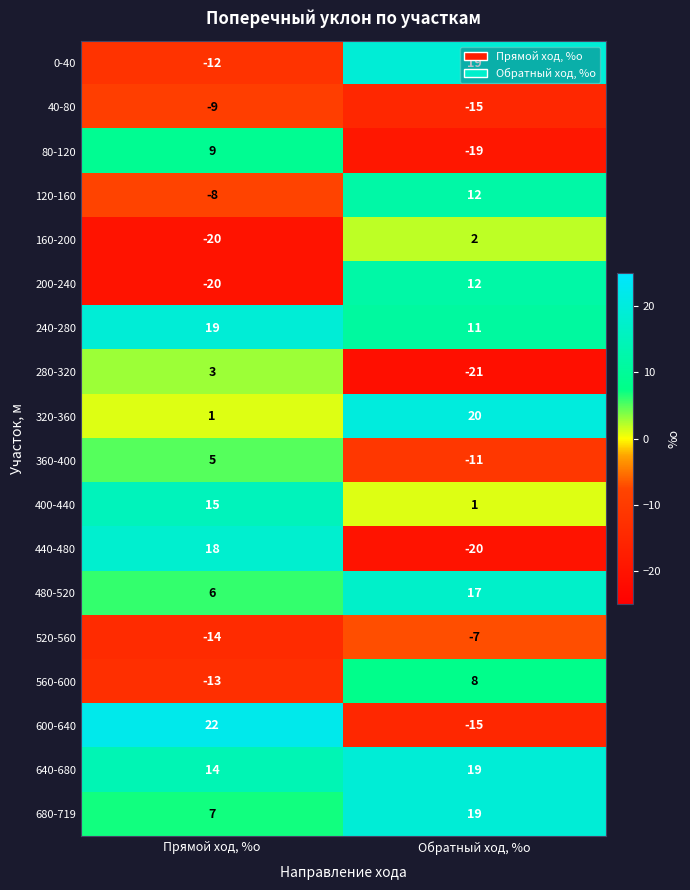

What is the difference between the 680-719 values at Обратный ход, %о and Прямой ход, %о?

12